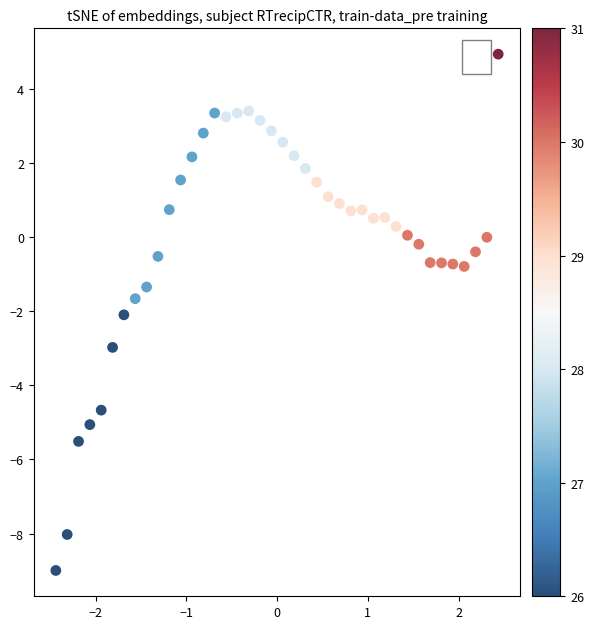

What is the range of Y values (max minus min)?

13.9